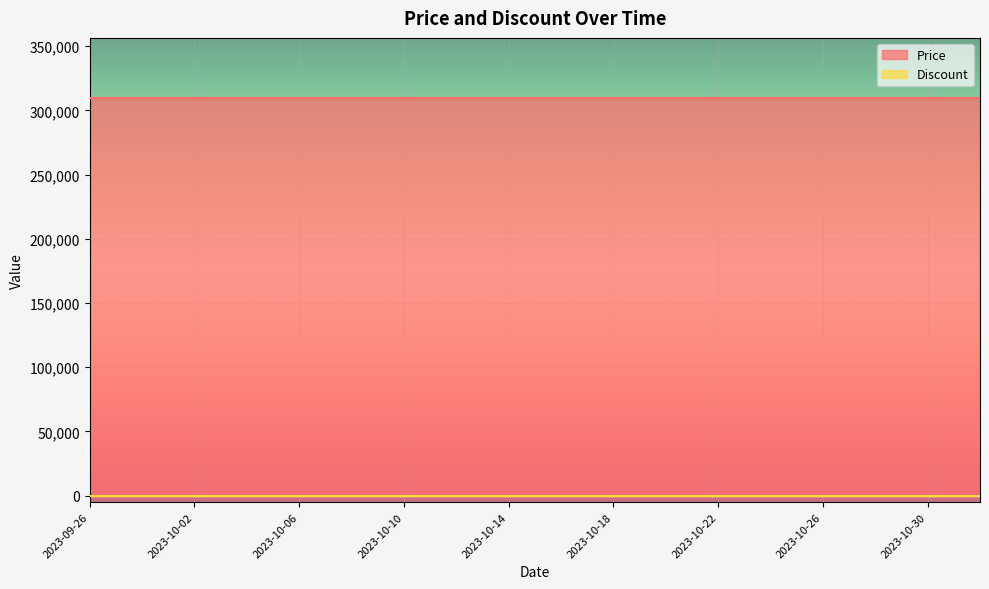

True or false: Discount has more than 0 points higher than both neighbors.

False